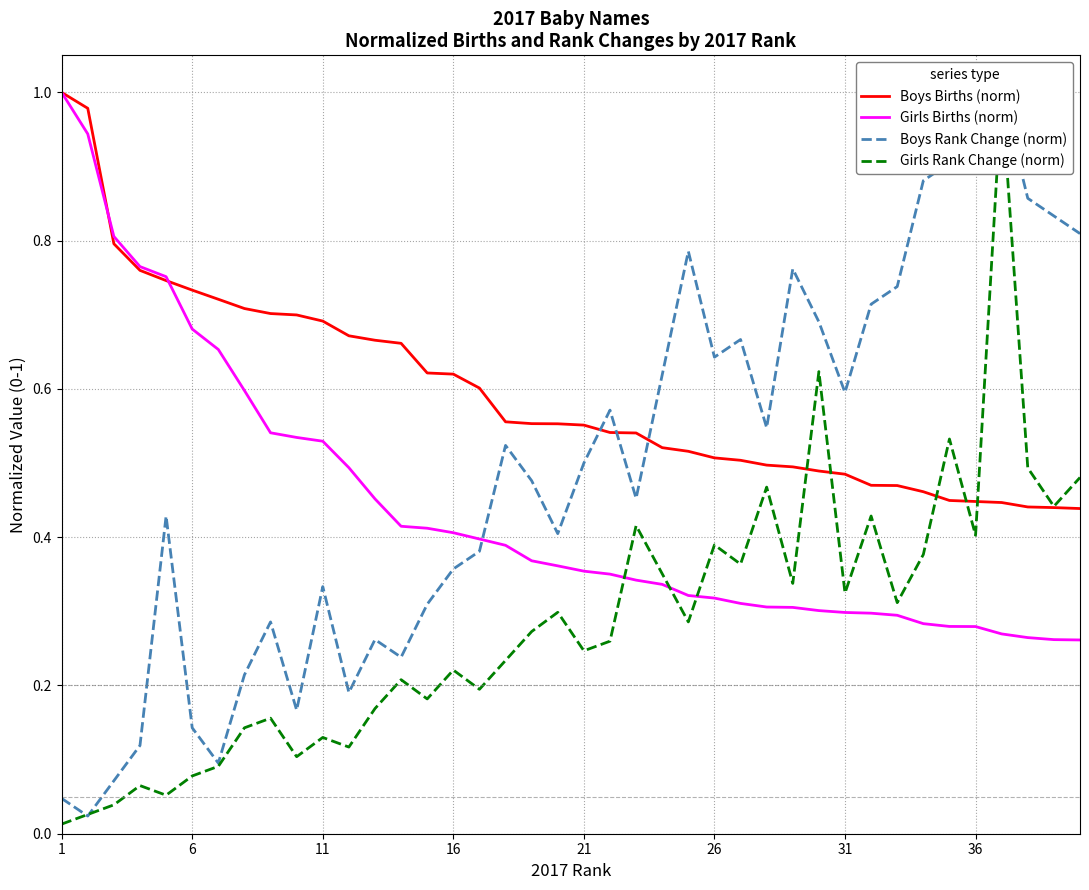

Which series has the widest spread of values?

Girls Rank Change (norm)